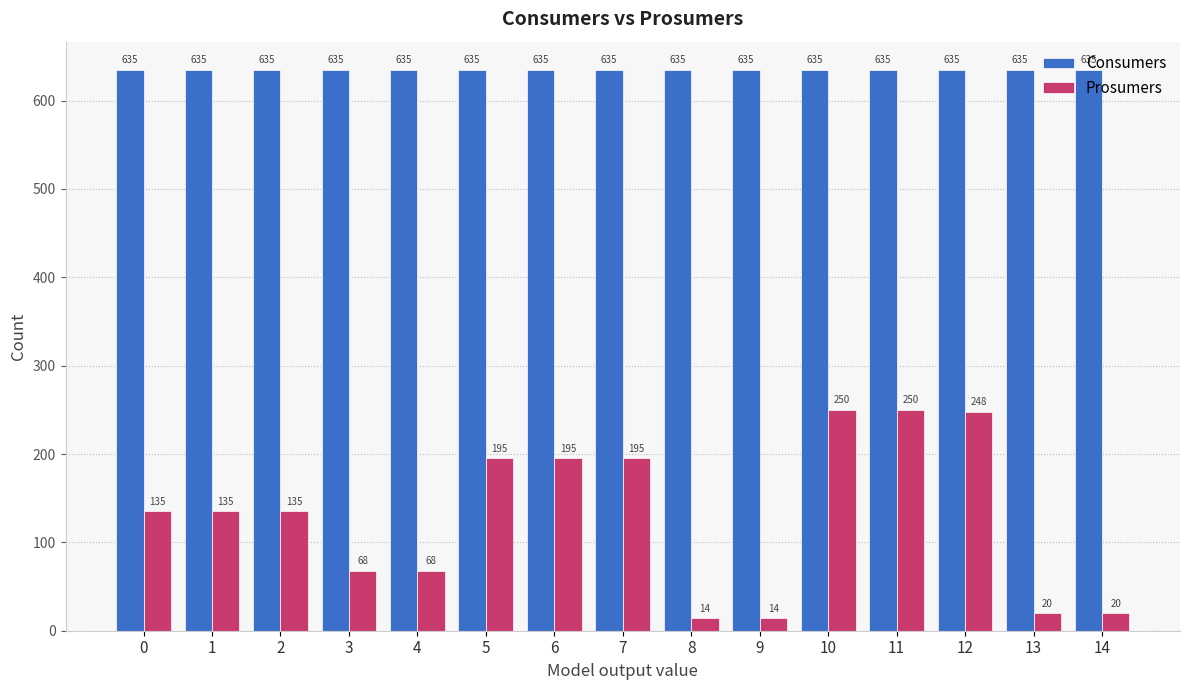

What is the value of the Prosumers bar at the 13th from the left?

248